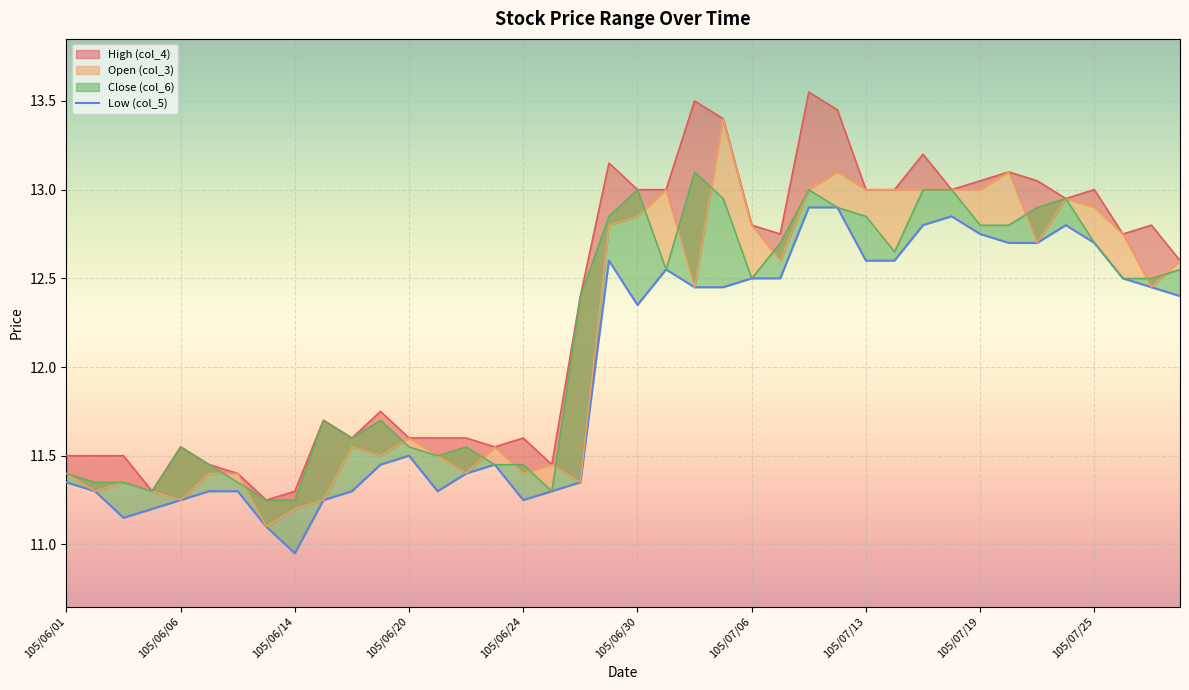

True or false: the data shows 20.4 at 19.

False